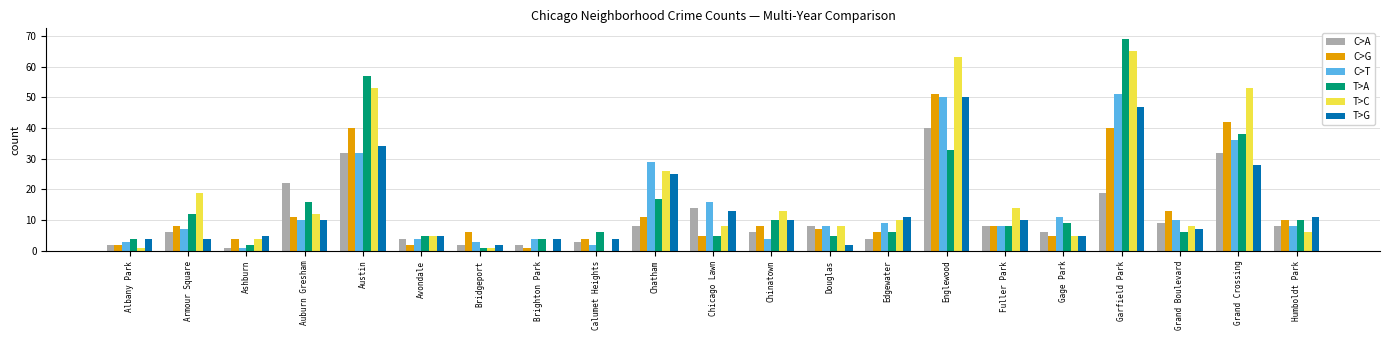

What is the average value of the T>C series?

18